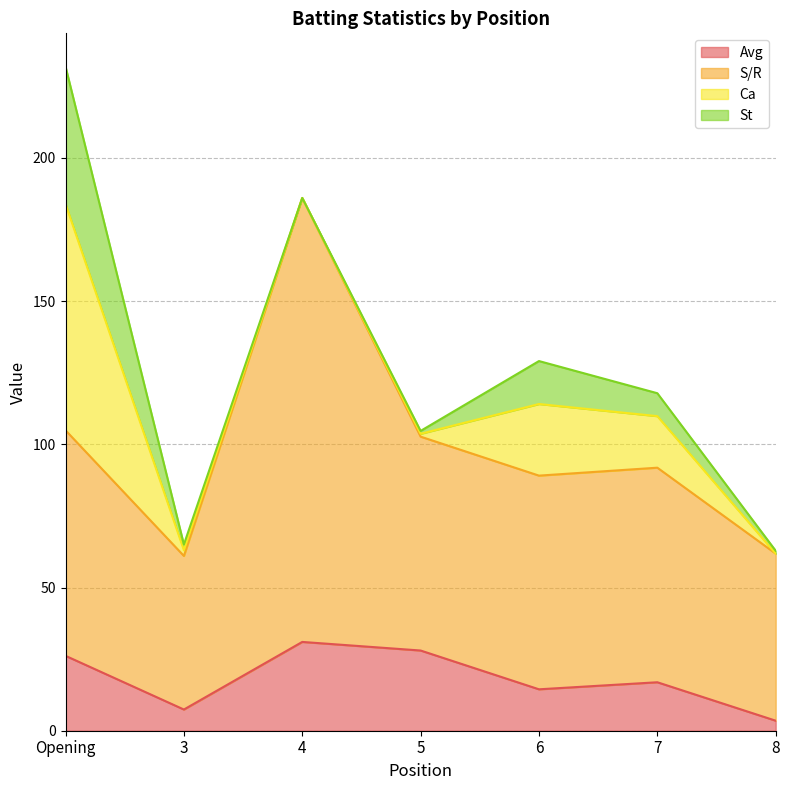

True or false: S/R has a value of 302.6 at 4.

False